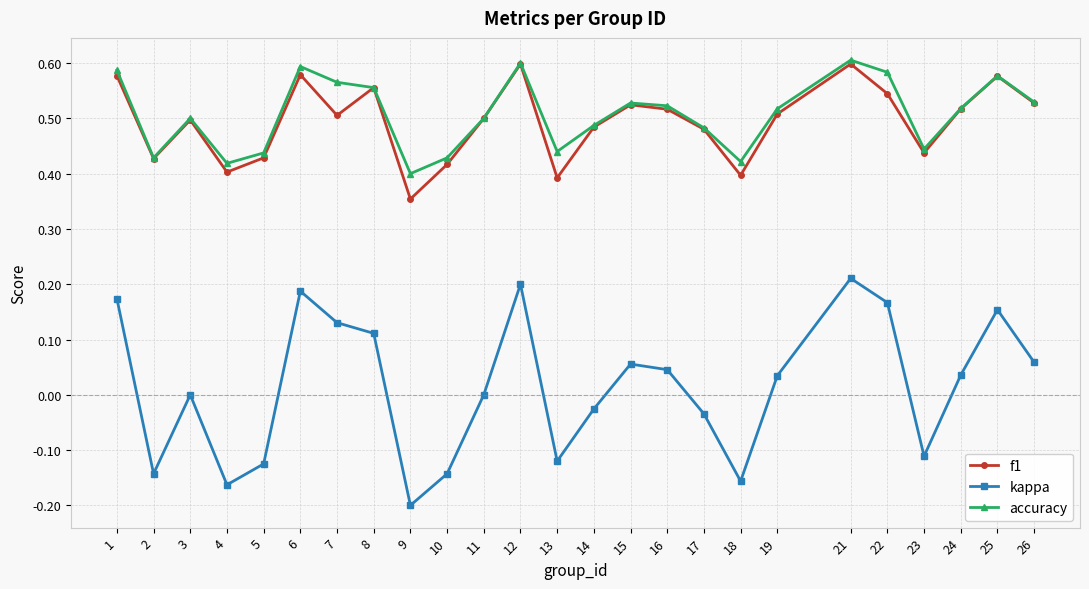

Rank the series at 7 from lowest to highest value.

kappa, f1, accuracy